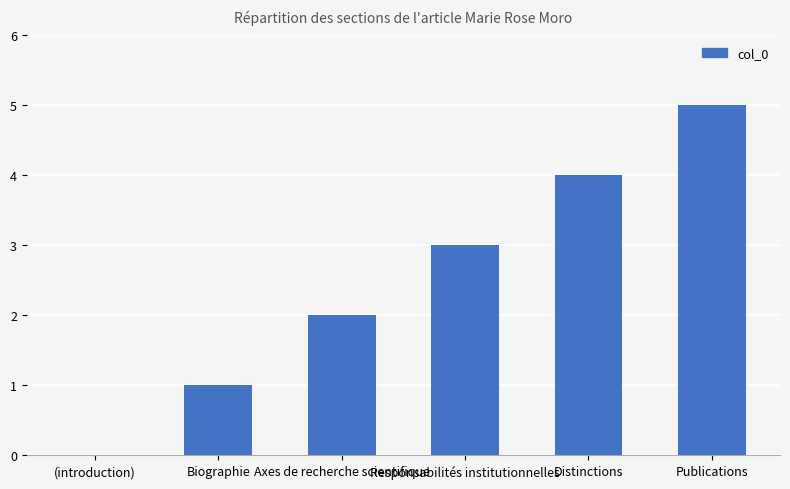

What is the change in value from Axes de recherche scientifique to Responsabilités institutionnelles?

+1